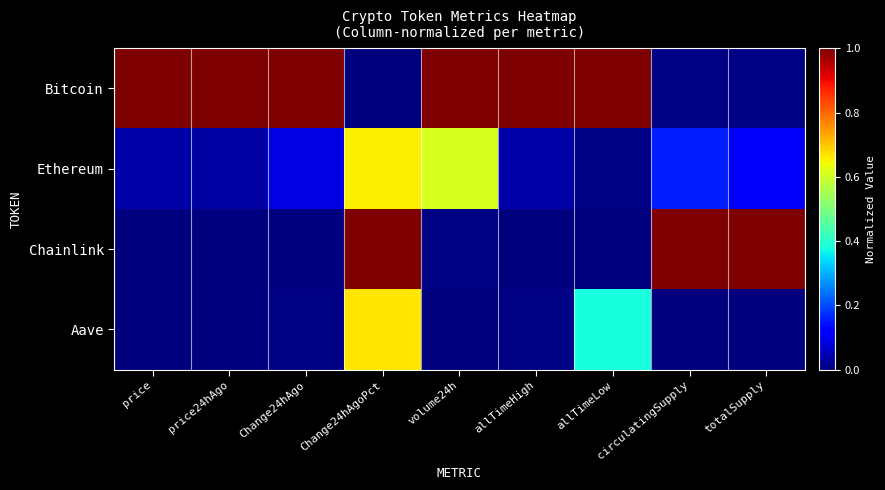

Reading left to right, what are all the values shown in this chart?

Bitcoin: price=1.0	price24hAgo=1.0	Change24hAgo=1.0	Change24hAgoPct=0.0	volume24h=1.0	allTimeHigh=1.0	allTimeLow=1.0	circulatingSupply=0.0	totalSupply=0.0
Ethereum: price=0.0	price24hAgo=0.0	Change24hAgo=0.1	Change24hAgoPct=0.7	volume24h=0.6	allTimeHigh=0.0	allTimeLow=0.0	circulatingSupply=0.2	totalSupply=0.1
Chainlink: price=0.0	price24hAgo=0.0	Change24hAgo=0.0	Change24hAgoPct=1.0	volume24h=0.0	allTimeHigh=0.0	allTimeLow=0.0	circulatingSupply=1.0	totalSupply=1.0
Aave: price=0.0	price24hAgo=0.0	Change24hAgo=0.0	Change24hAgoPct=0.7	volume24h=0.0	allTimeHigh=0.0	allTimeLow=0.4	circulatingSupply=0.0	totalSupply=0.0